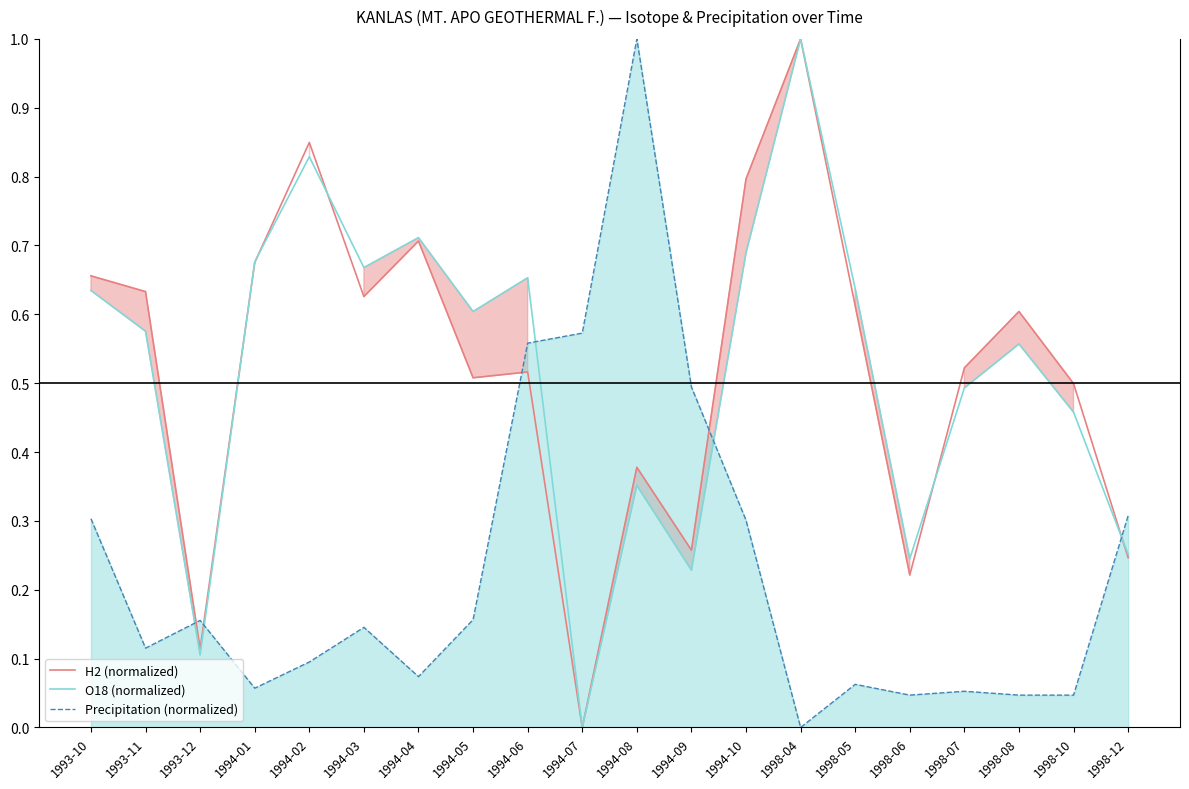

Which label corresponds to the largest value in the chart?

1998-04